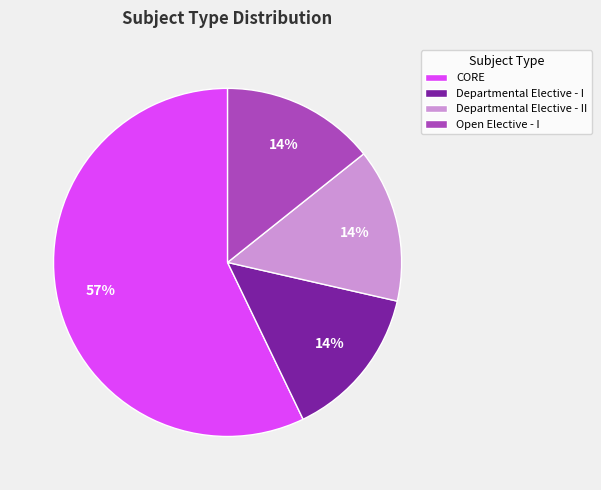

What percentage is the Departmental Elective - II slice, to the nearest percent?

14%